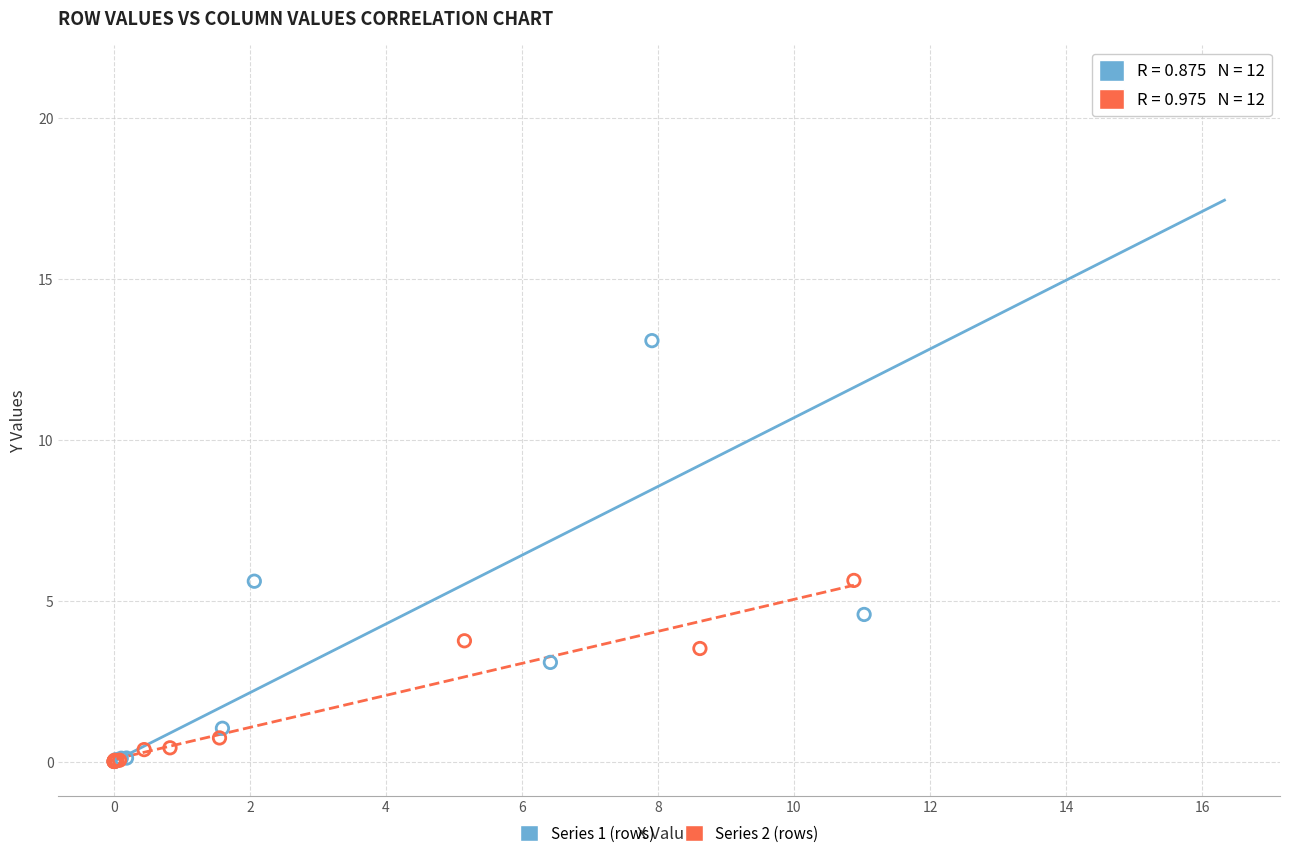

Which series has the widest spread of Y values?

Series 1 (rows)